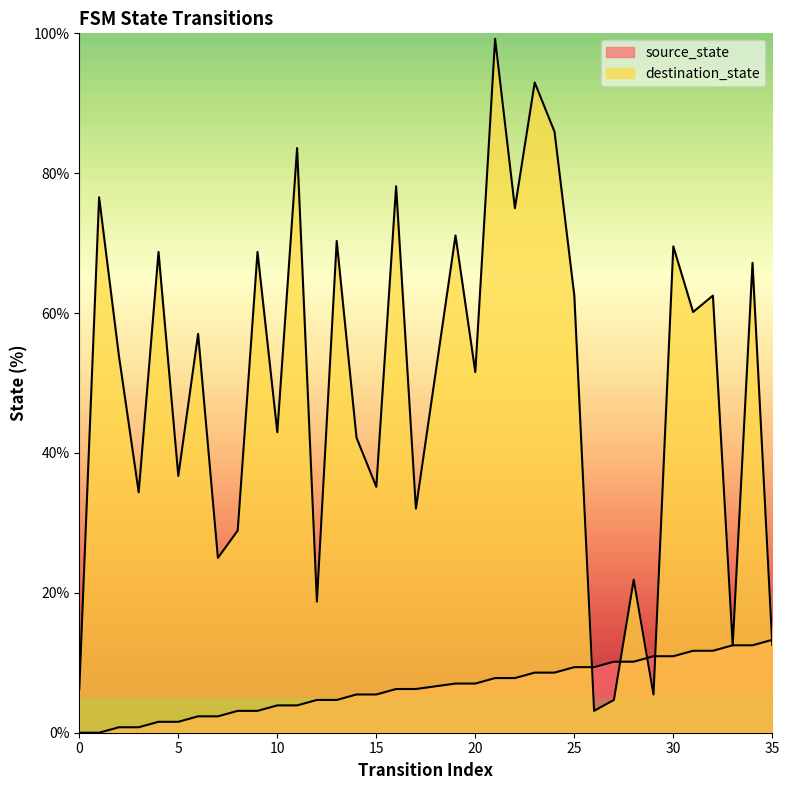

Where do destination_state and source_state first cross each other?

25 and 26